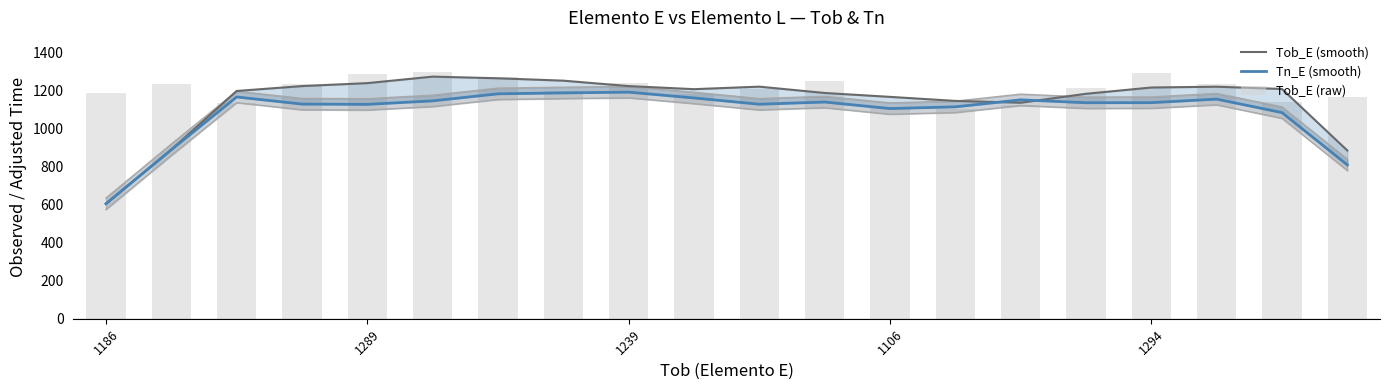

How many values in the Tn_E (smooth) series are below 1136?

10